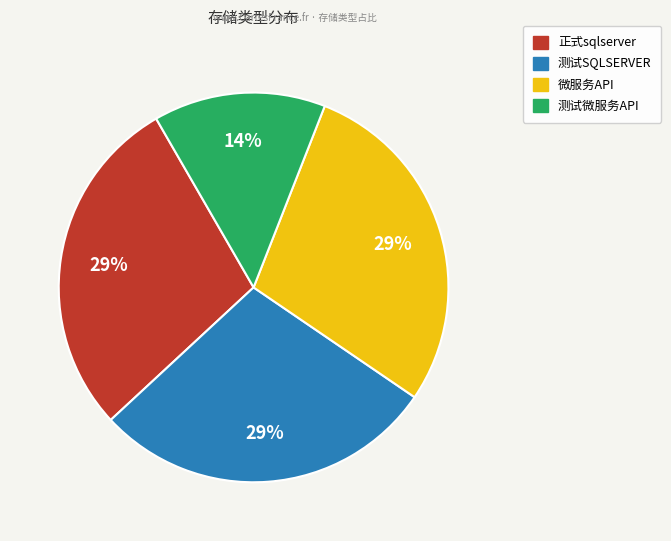

Which has a higher value, 测试微服务API or 微服务API?

微服务API